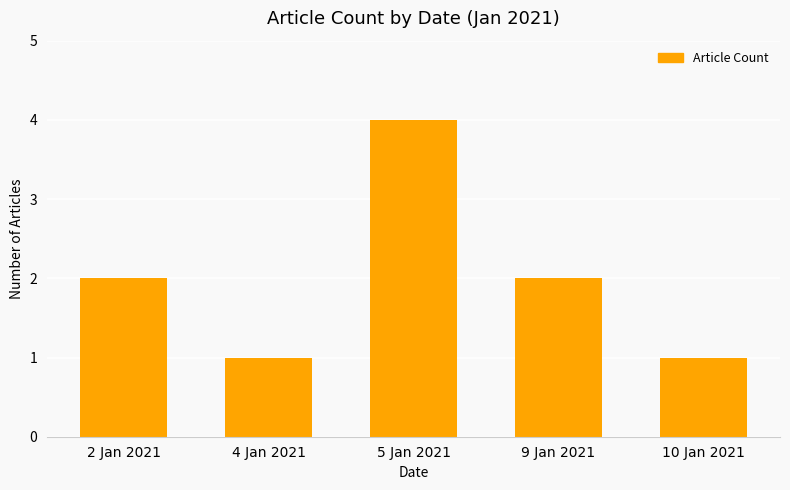

What is the approximate value at 4 Jan 2021?

1